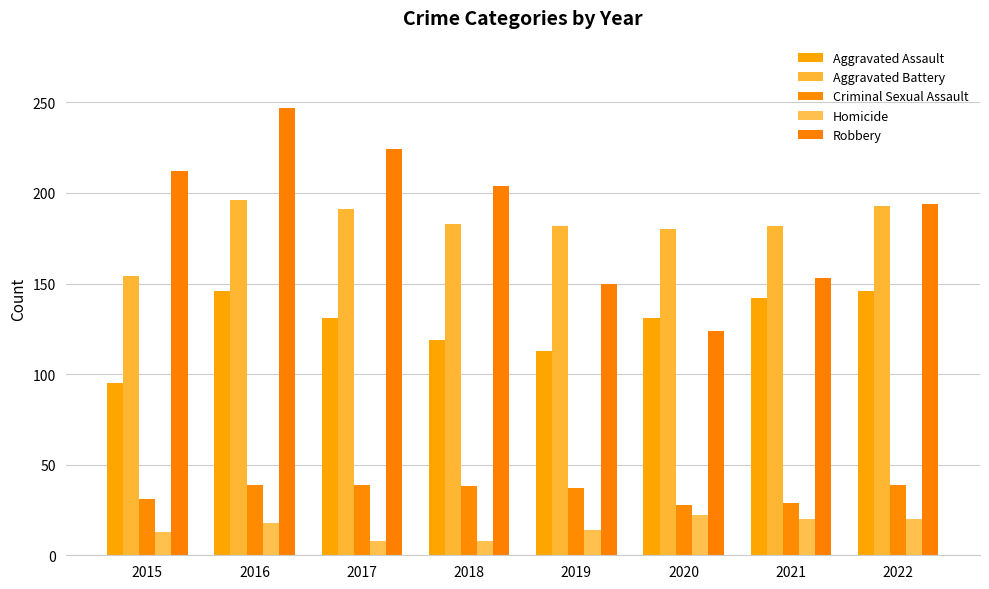

Is the value of Aggravated Battery at 2018 greater than the value of Criminal Sexual Assault at 2015?

Yes